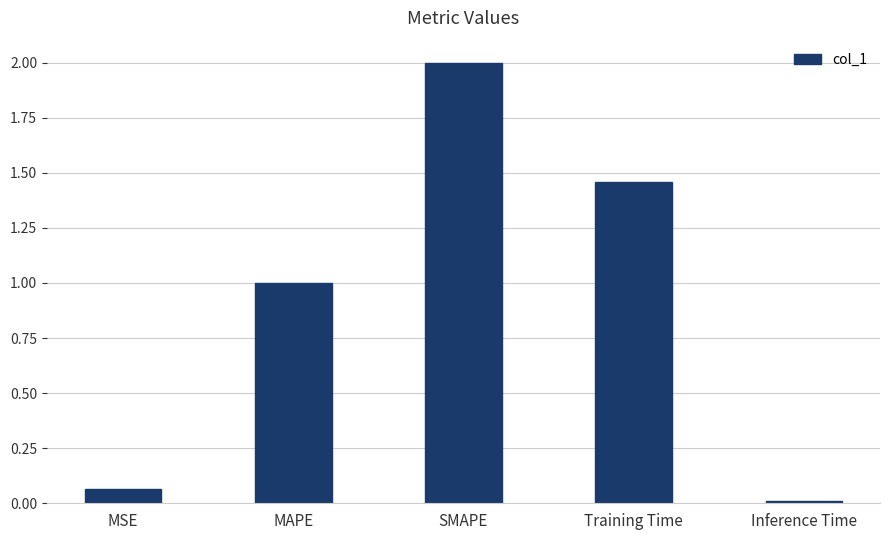

How many bars are there in total?

5